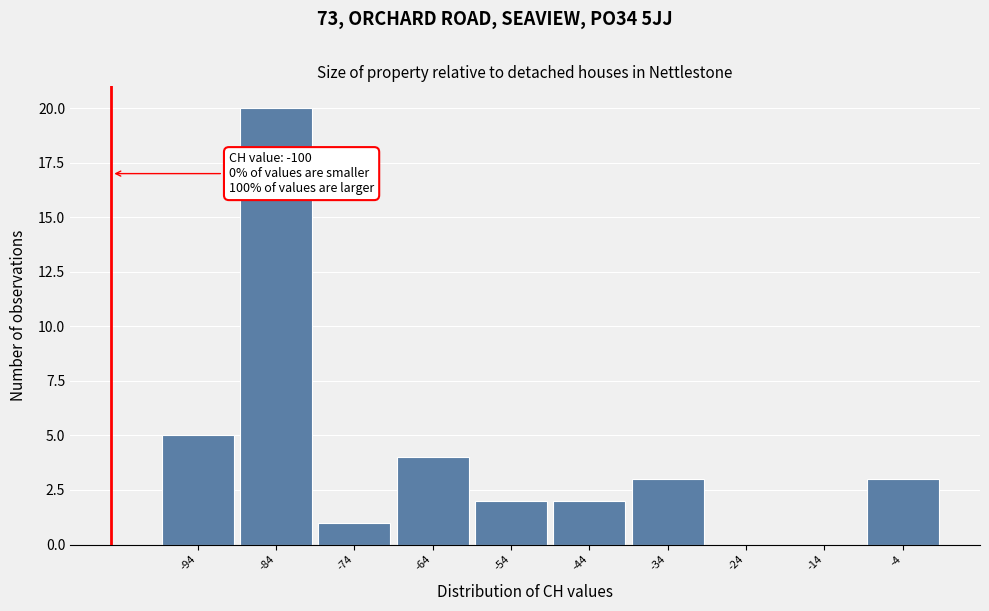

Reading left to right, extract all data points from this chart.

-94=5	-84=20	-74=1	-64=4	-54=2	-44=2	-34=3	-24=0	-14=0	-4=3